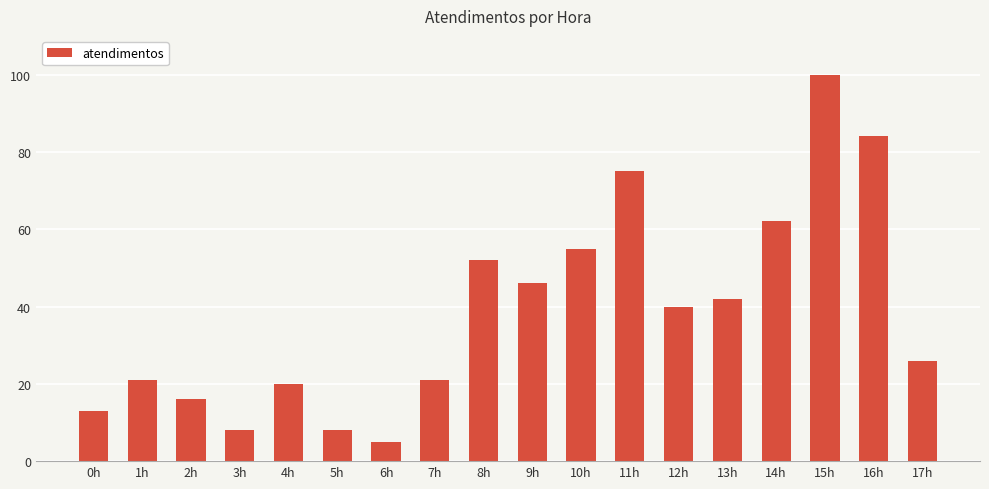

The value at 8h is 52. True or false?

True